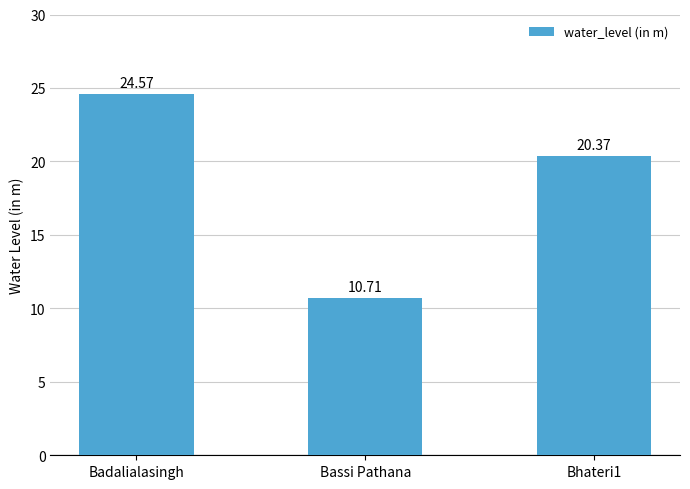

What is the sum of all values?

55.7